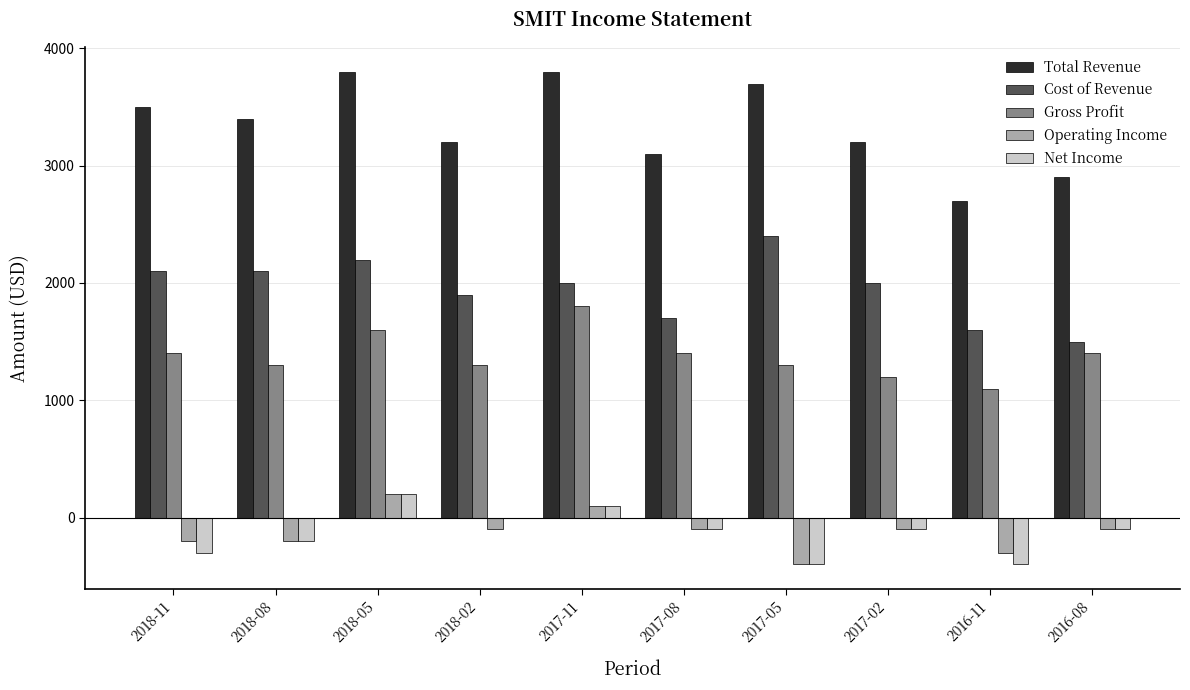

What is the sum of all Gross Profit values?

13800